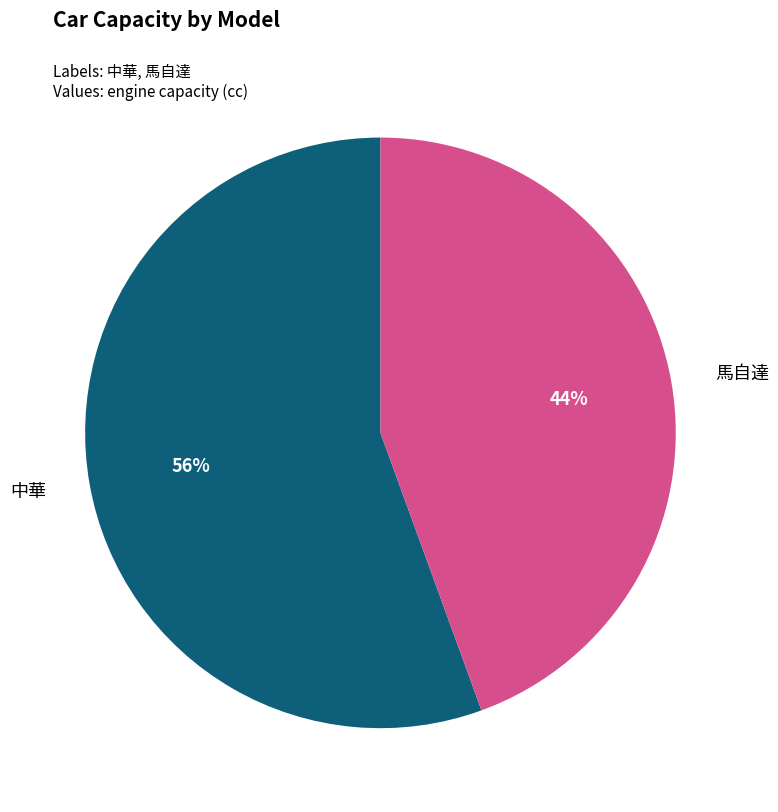

How many segments does this pie chart have?

2